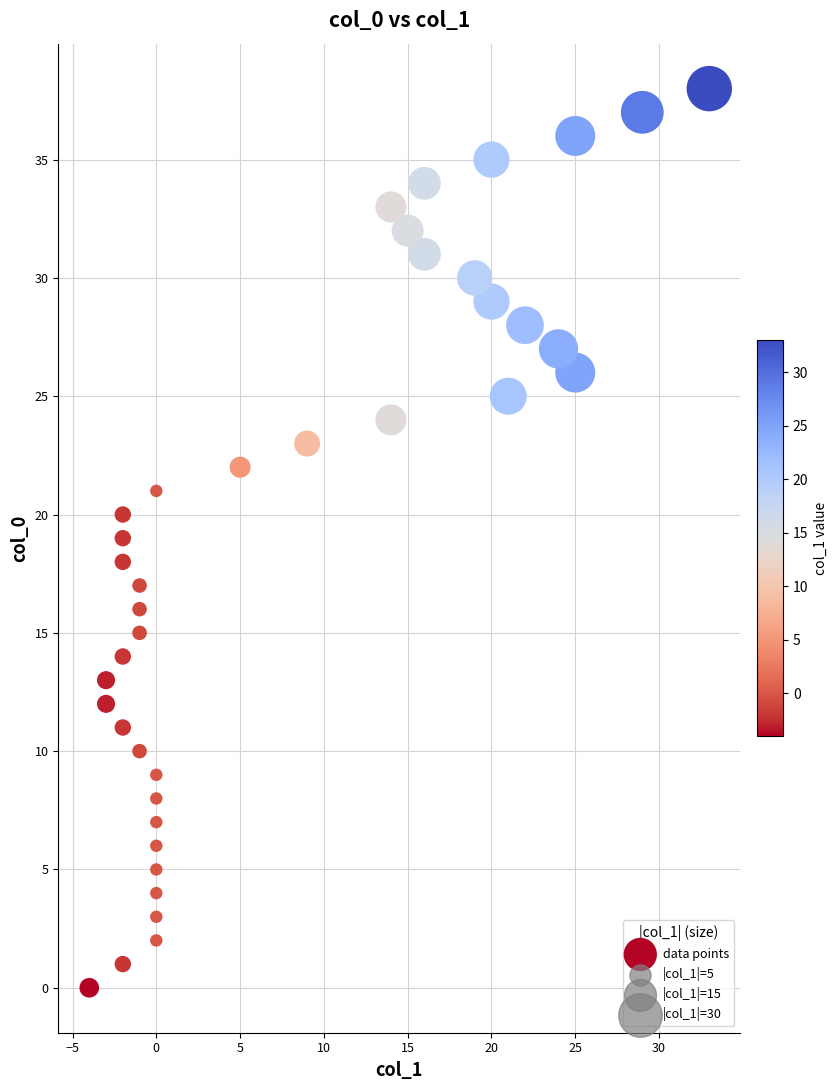

What is the range of Y values (max minus min)?

38